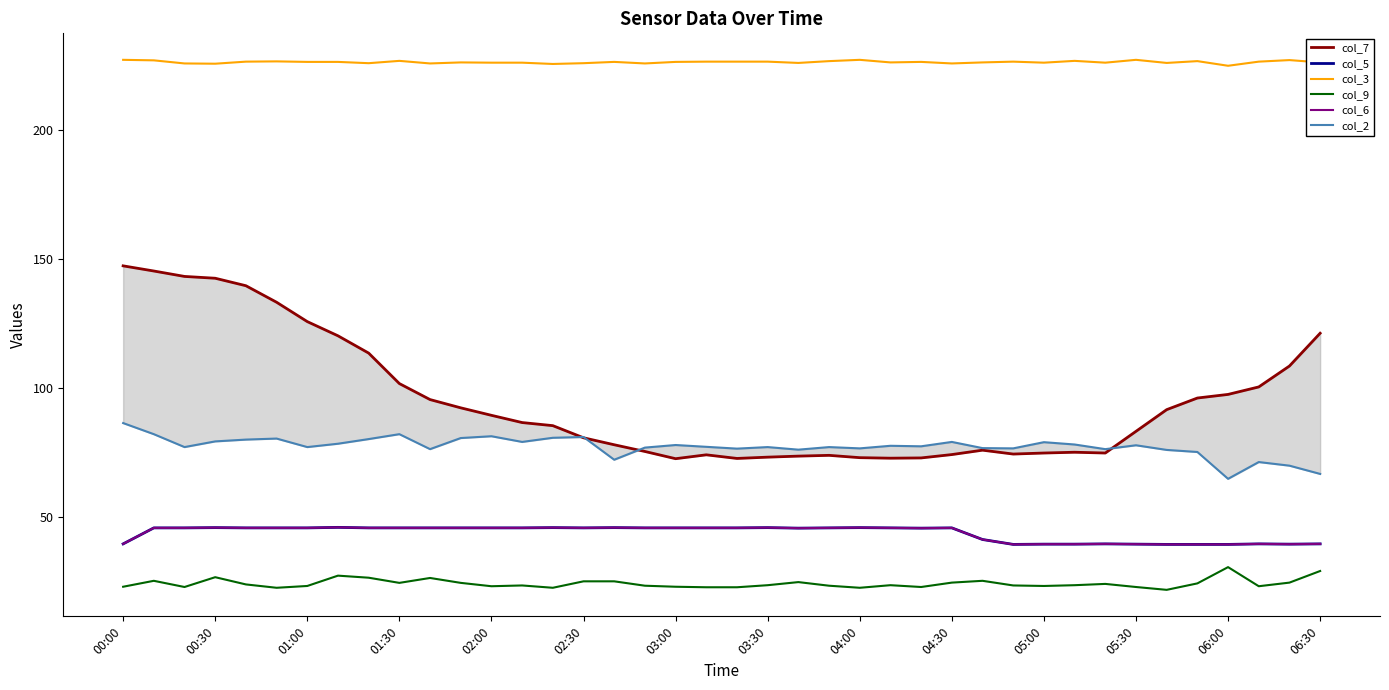

How many series are shown in this chart?

6